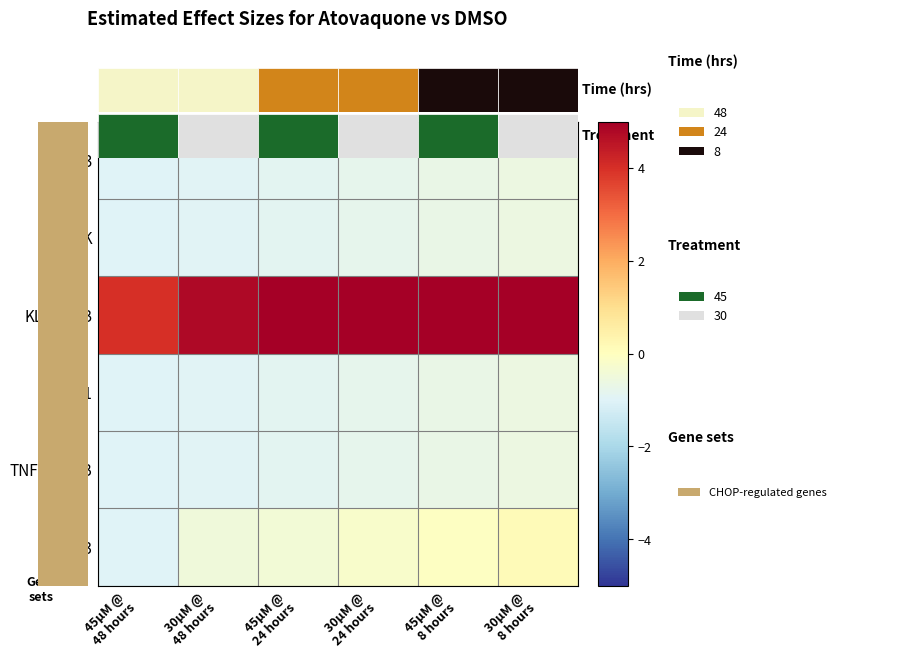

Count the number of categories in the chart.

6